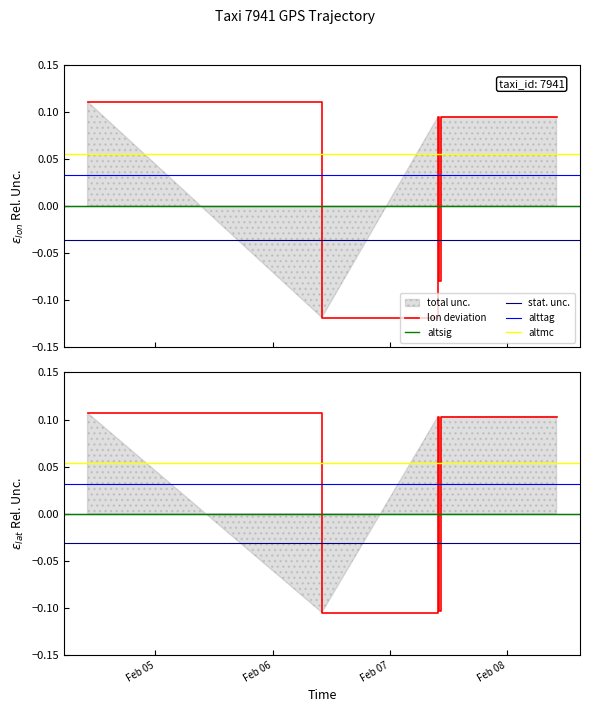

What is the value of the lat point at the 5th from the left?

-0.1